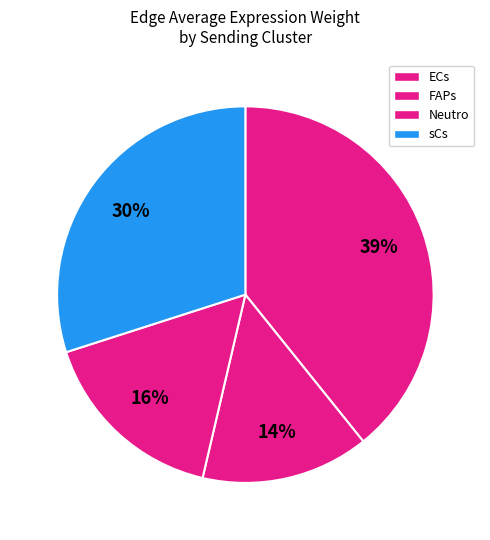

What is the change in value from Neutro to sCs?

+0.8